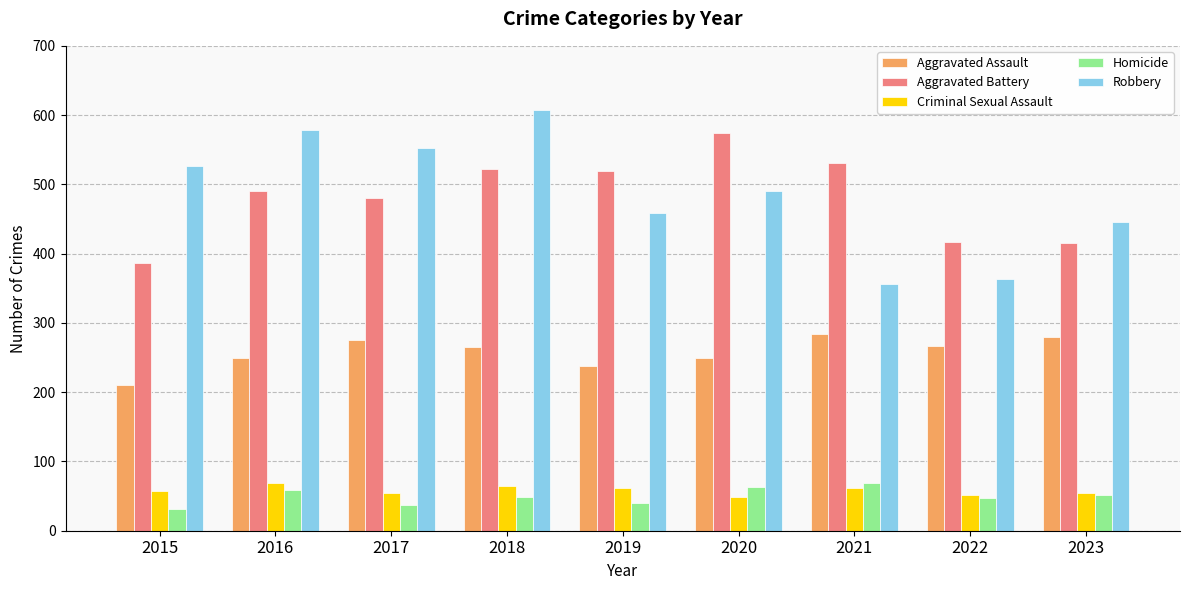

At which label does Robbery reach its peak?

2018